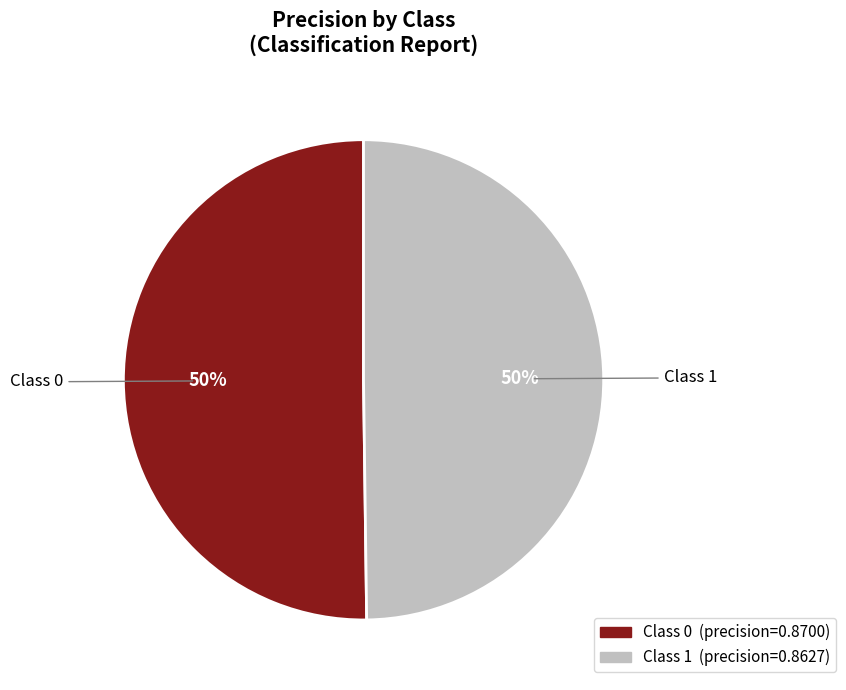

To the nearest percent, what is the average slice percentage?

50%